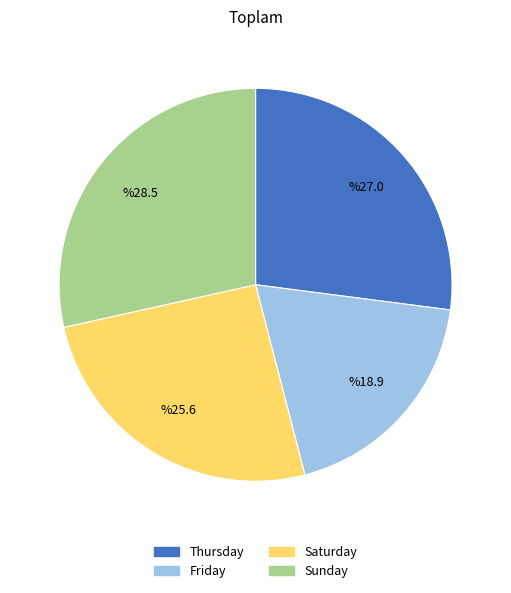

How many slices are in this pie chart?

4